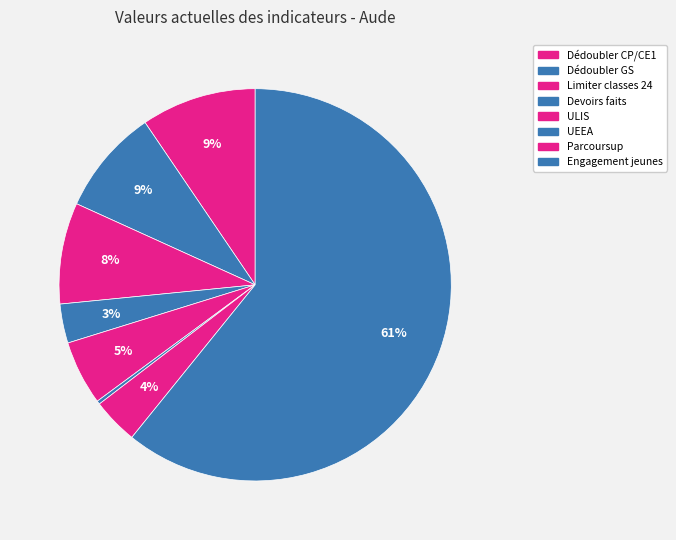

What is the largest slice in the pie chart?

Engagement jeunes